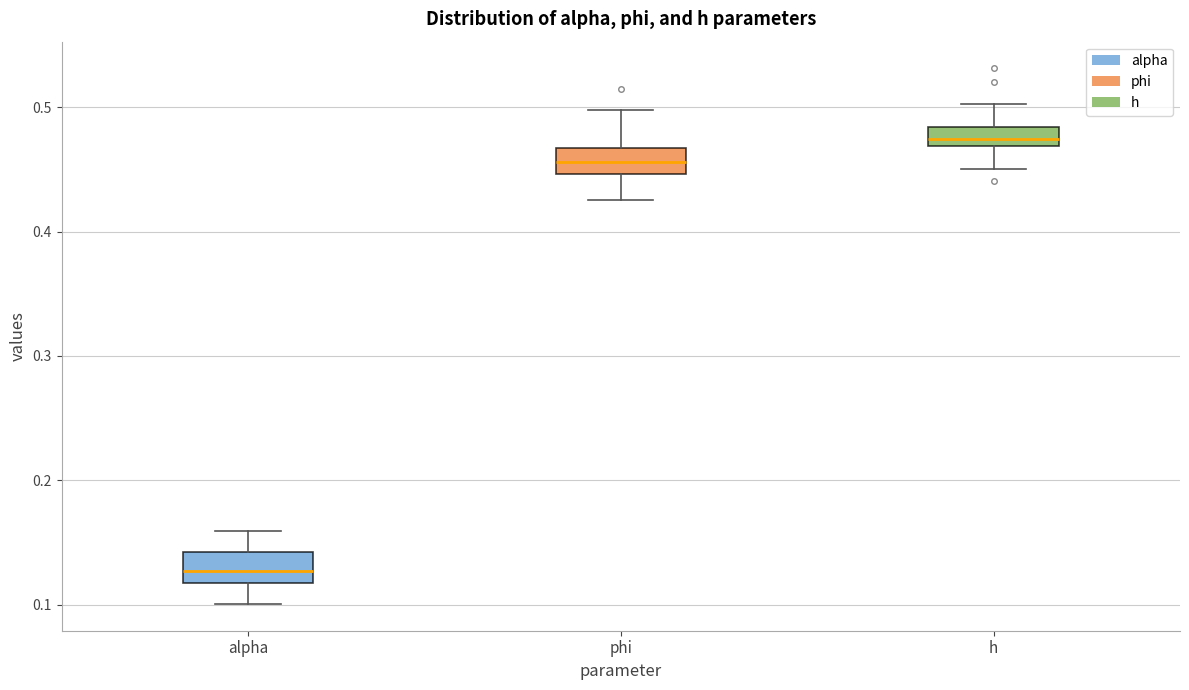

Where does the lower whisker of the box for alpha end on the y-axis? The values are not printed on the chart, so give them approximately, as read against the axis.

0.10